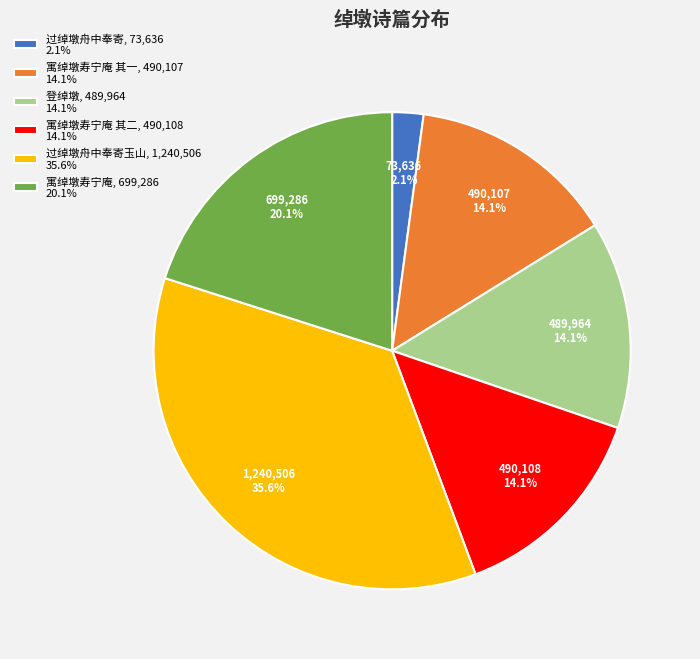

Which category has the biggest portion of the pie?

过绰墩舟中奉寄玉山, 1,240,506 35.6%